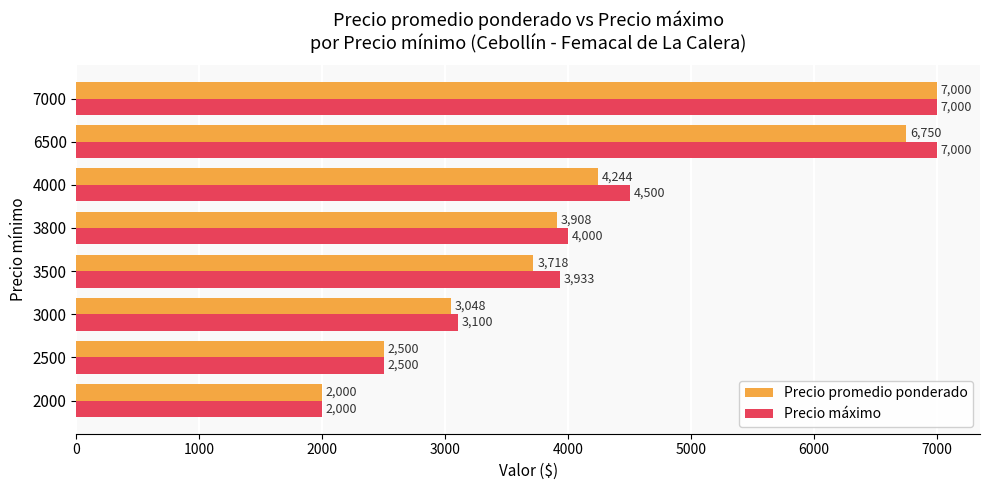

Where is Precio promedio ponderado nearest to the value 4500?

4000